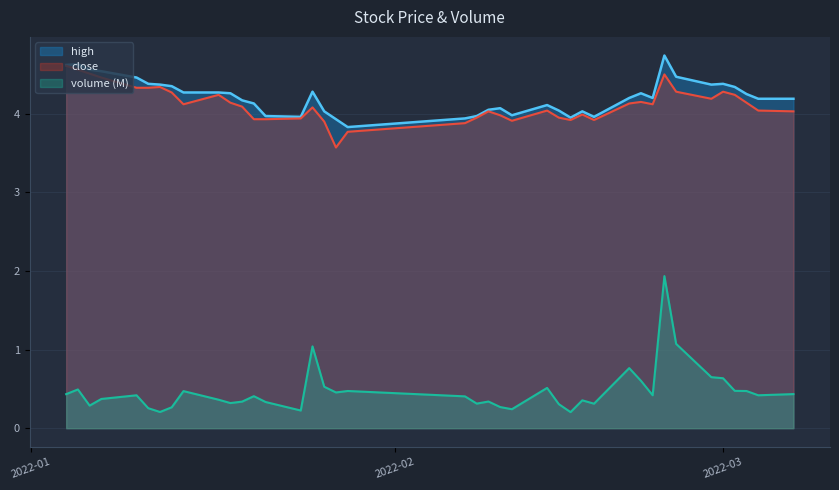

At which category does volume reach its first local valley?

2022-01-06